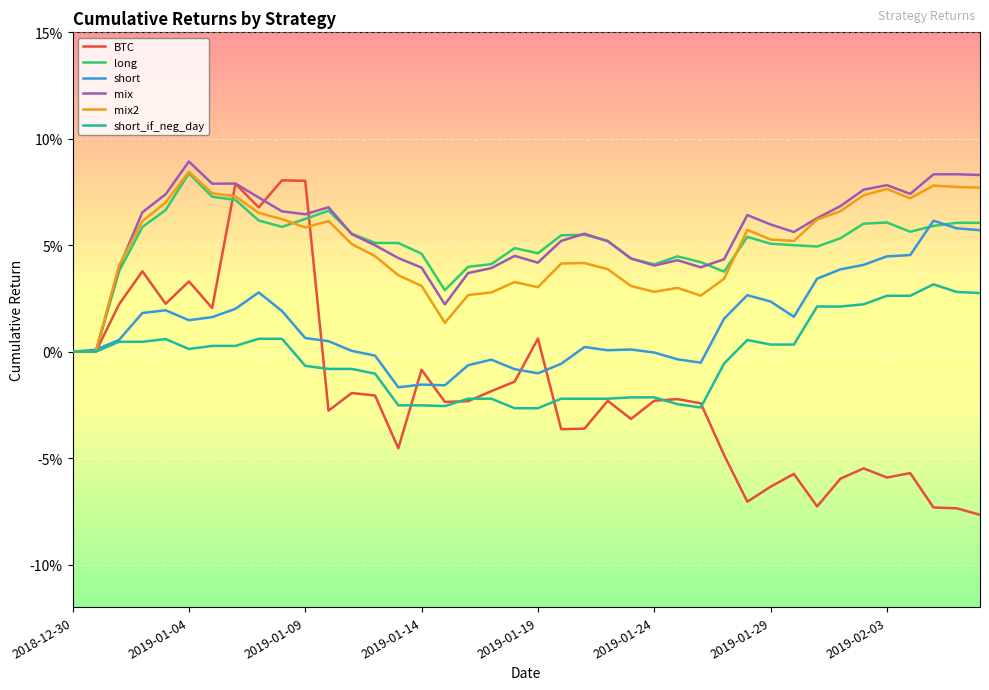

Where is short_if_neg_day nearest to the value 0?

2018-12-30